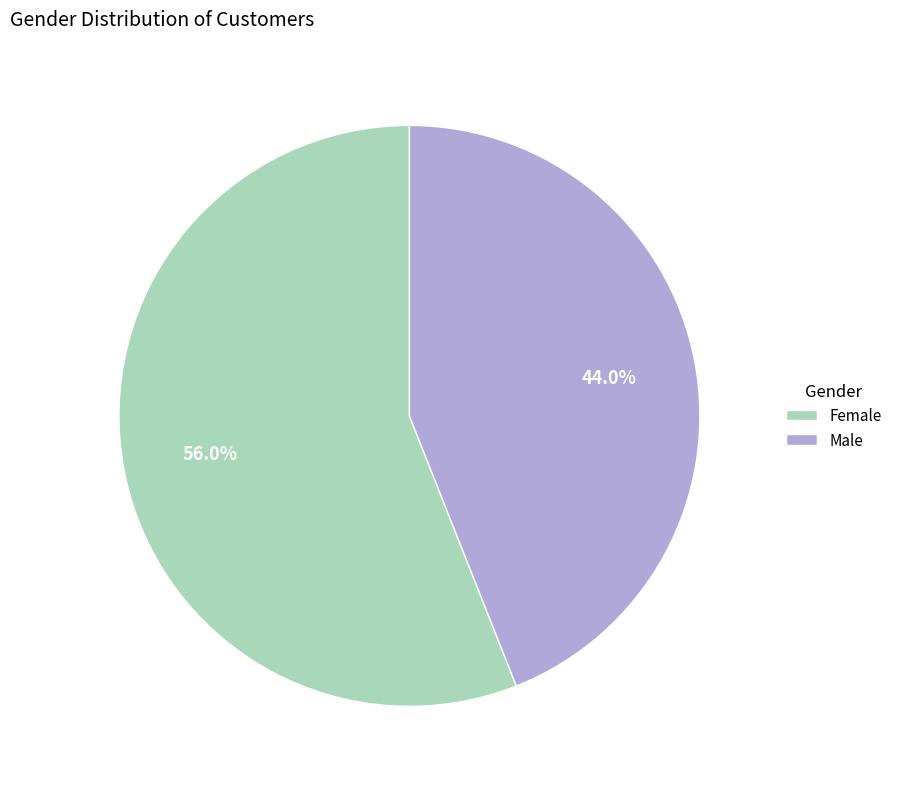

True or false: Female accounts for 56% of the total.

True